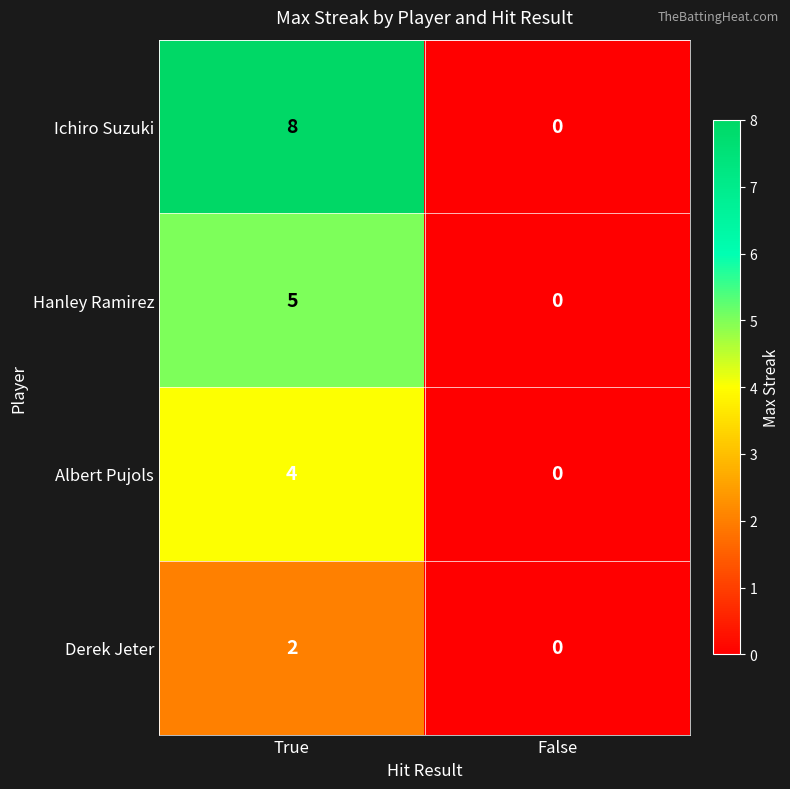

Reading left to right, list all the values displayed in this chart.

Ichiro Suzuki: True=8	False=0
Hanley Ramirez: True=5	False=0
Albert Pujols: True=4	False=0
Derek Jeter: True=2	False=0